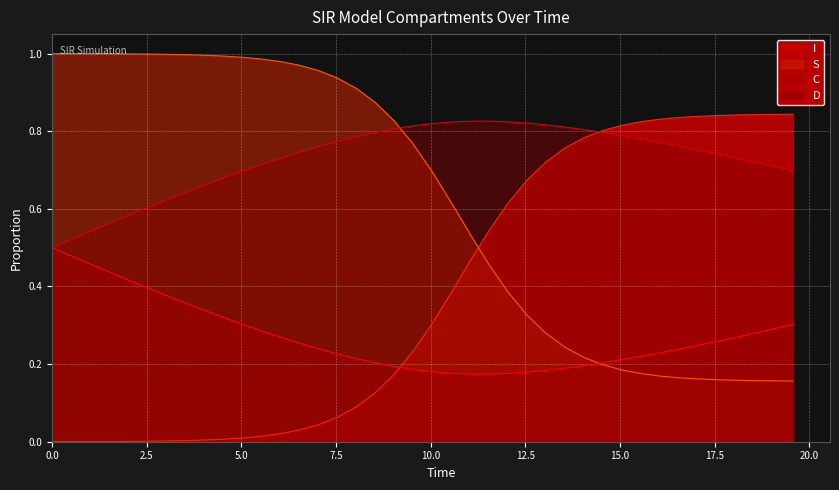

List the series in order of their overall mean, highest first.

D, S, I, C